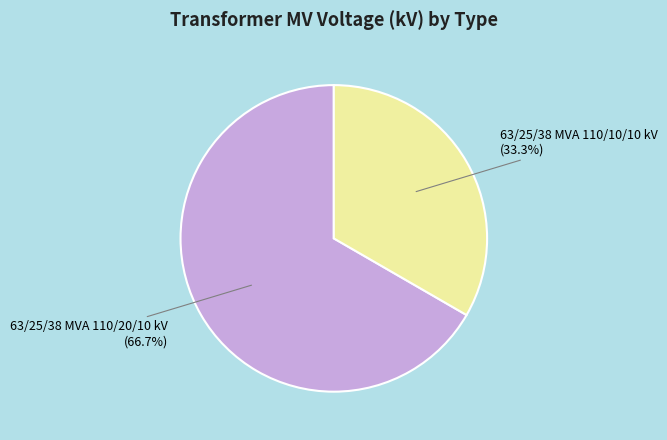

What percentage is the 63/25/38 MVA 110/10/10 kV slice, to the nearest percent?

33%